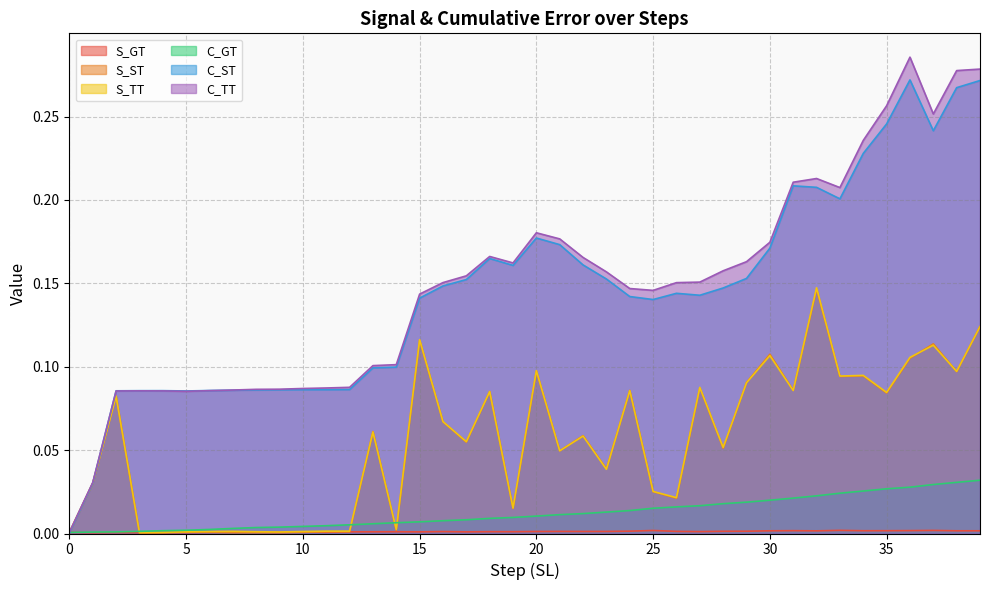

What is the sum of all C_ST values?

5.8